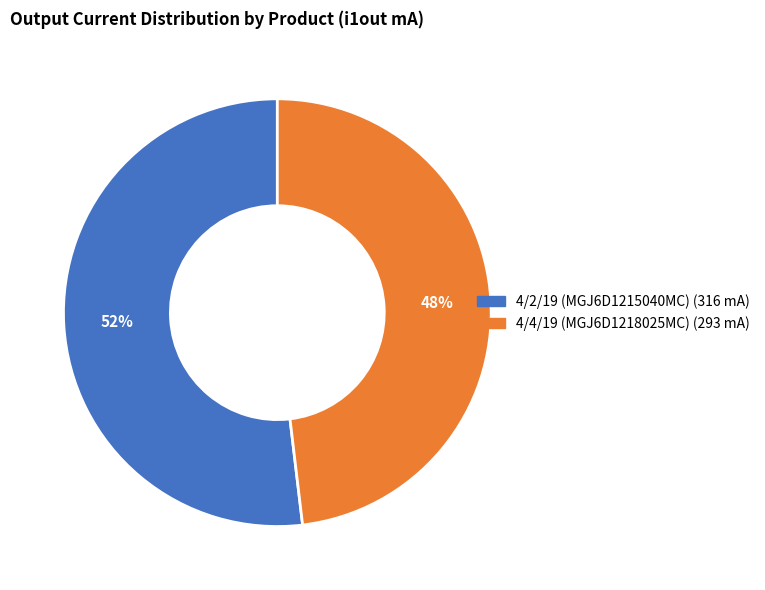

The 4/2/19 (MGJ6D1215040MC) slice represents 61% of the pie. True or false?

False